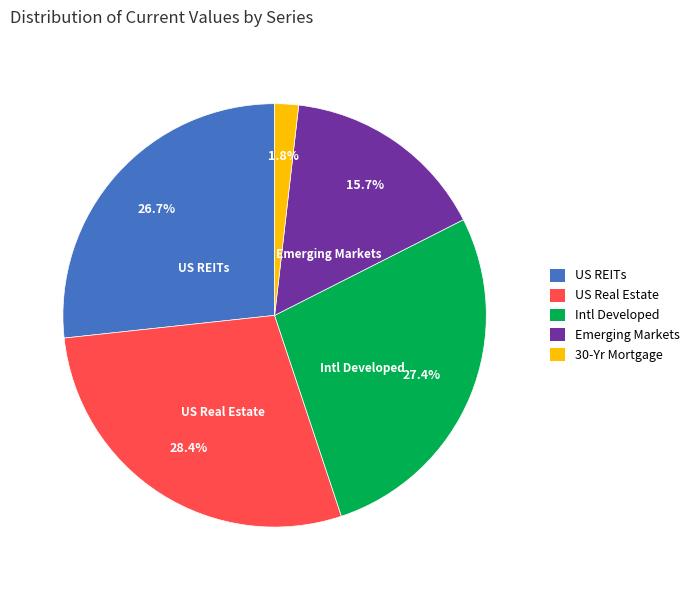

What percentage is the Emerging Markets slice, to the nearest percent?

16%